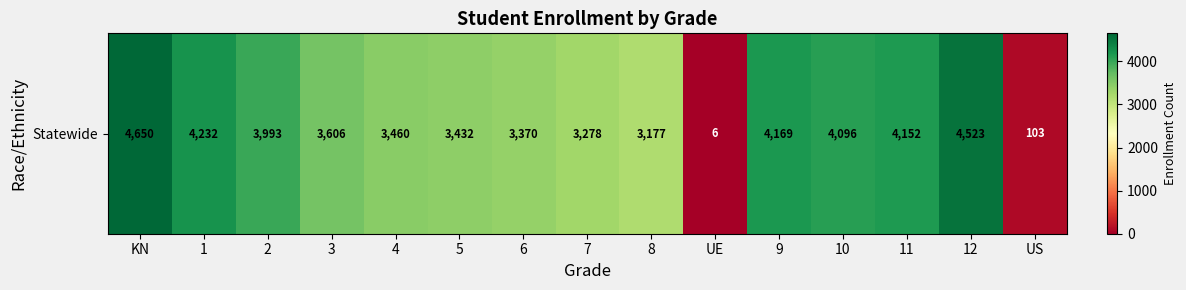

Approximately how many times larger is the value at 11 compared to 10?

1.0